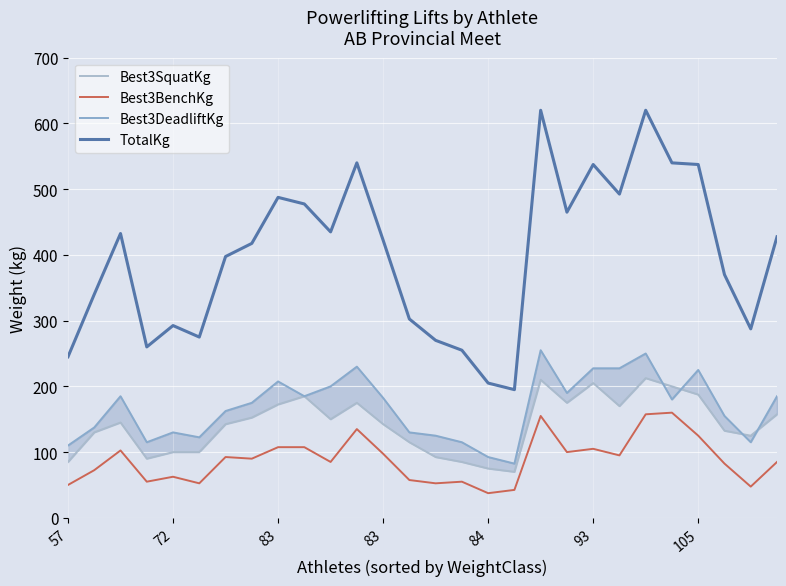

How many lines are shown in the chart?

4